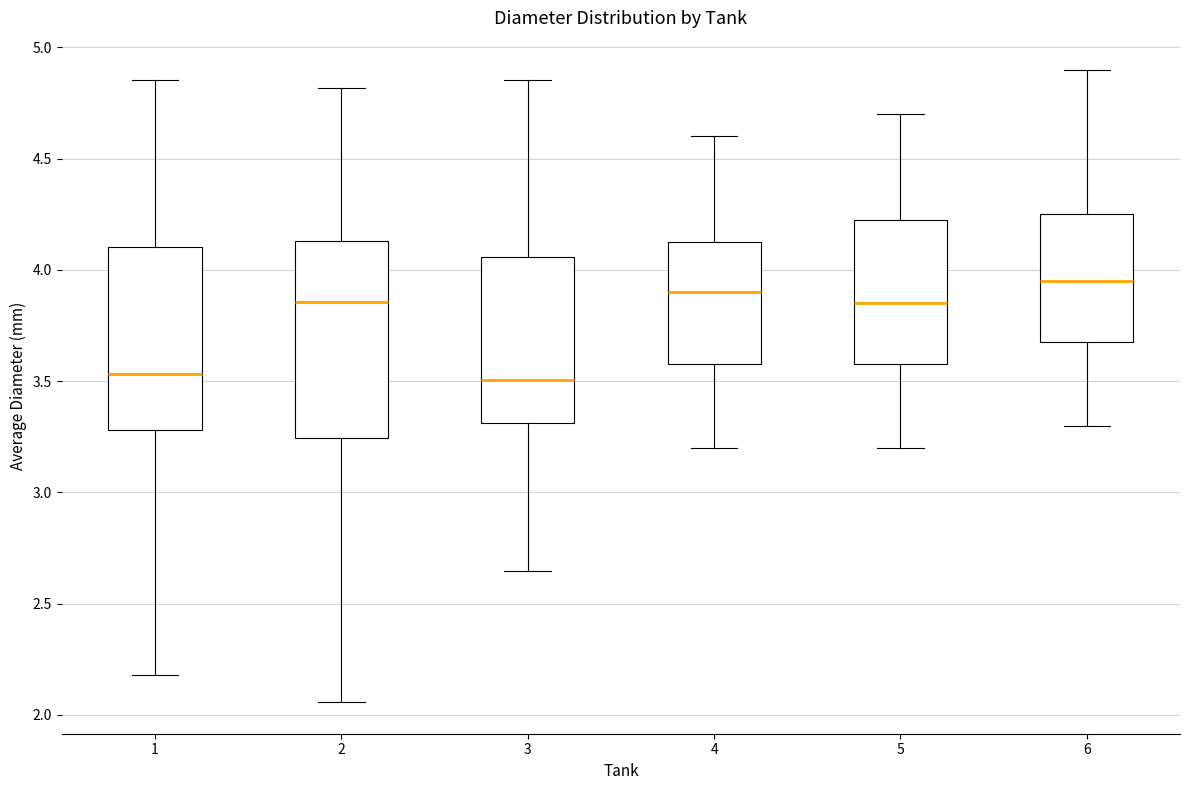

Reading left to right, transcribe this box plot: for each box, give where its median line is, the range the box spans, and where its two whiskers end, as read against the y-axis. The values are not printed on the chart, so give them approximately, as read against the axis.

1: median 3.55, box 3.30 to 4.10, whiskers 2.20 to 4.85
2: median 3.85, box 3.25 to 4.15, whiskers 2.05 to 4.80
3: median 3.50, box 3.30 to 4.05, whiskers 2.65 to 4.85
4: median 3.90, box 3.60 to 4.15, whiskers 3.20 to 4.60
5: median 3.85, box 3.60 to 4.25, whiskers 3.20 to 4.70
6: median 3.95, box 3.70 to 4.25, whiskers 3.30 to 4.90